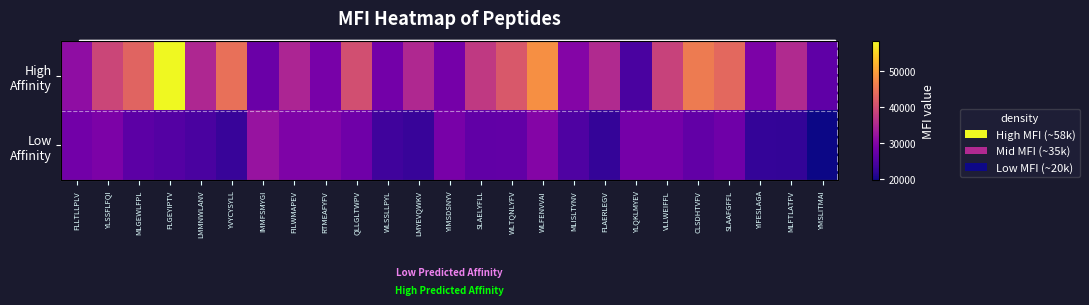

Between LMMNWLANV and QLLGLTWPV, which is larger?

QLLGLTWPV